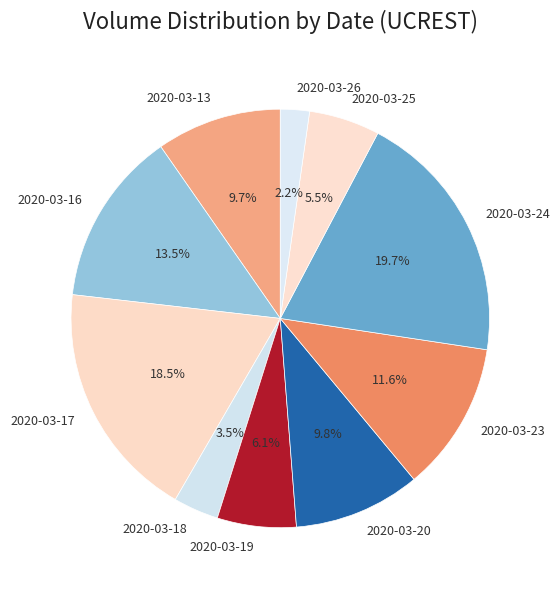

What percentage do 2020-03-17 and 2020-03-19 together represent?

24.6%